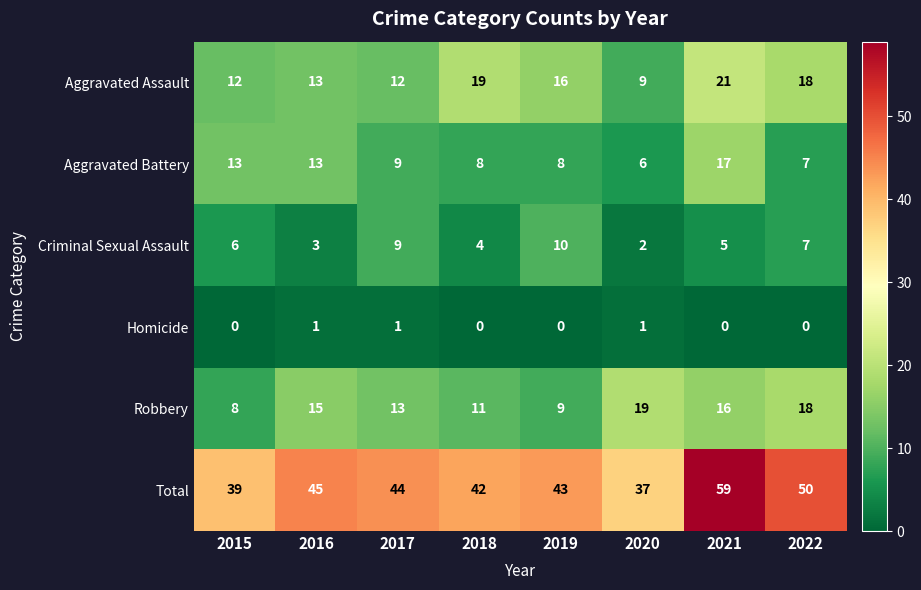

The value of Homicide at 2022 is -1. True or false?

False